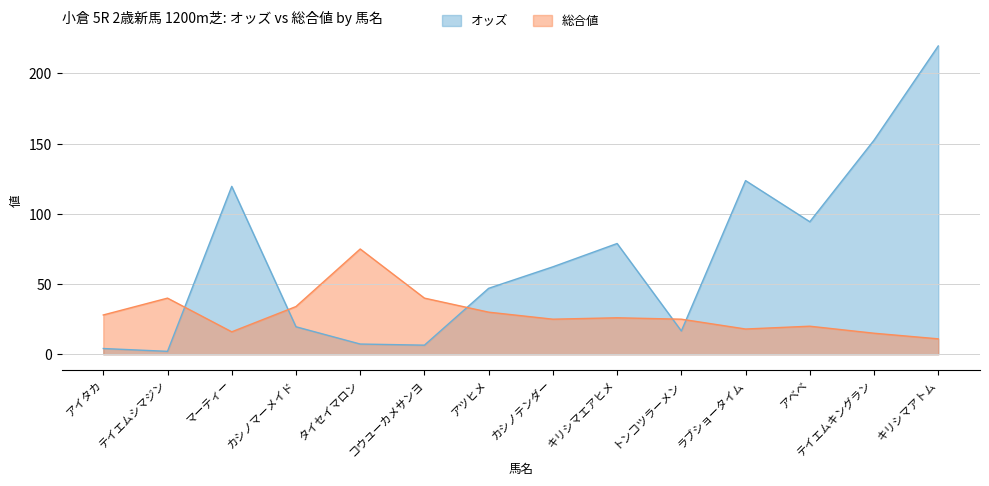

What is the average value of the 総合値 series?

28.8